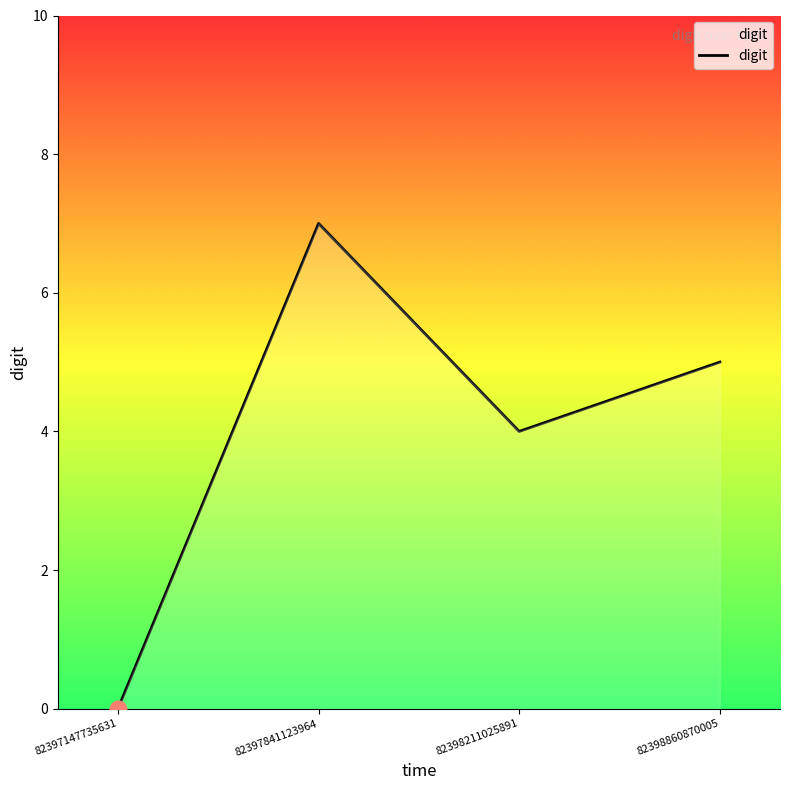

At which label does the data first exceed 5?

82397841123964